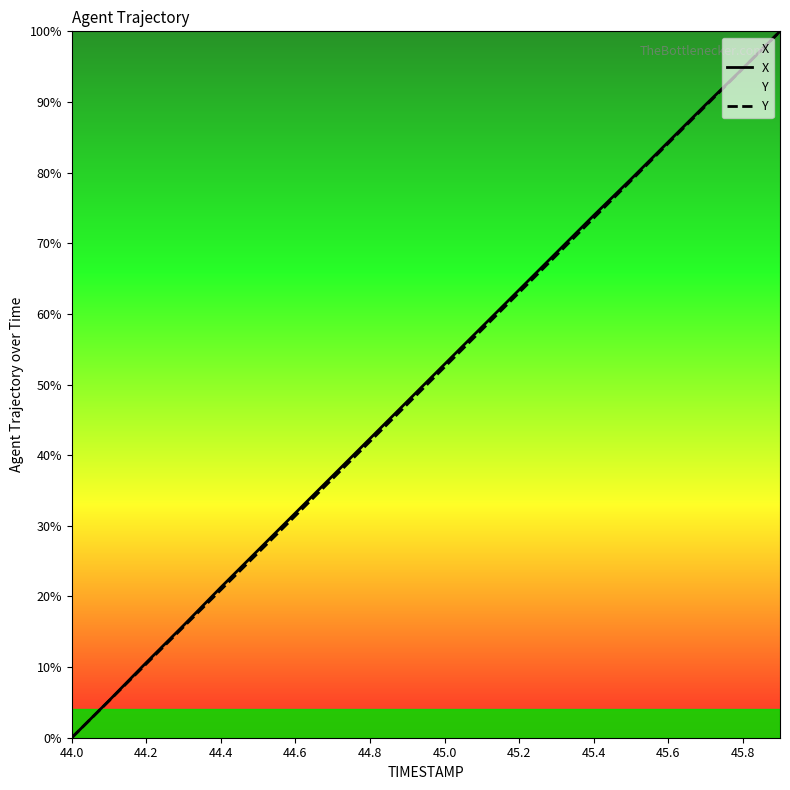

How many data points in Y are above 52?

10